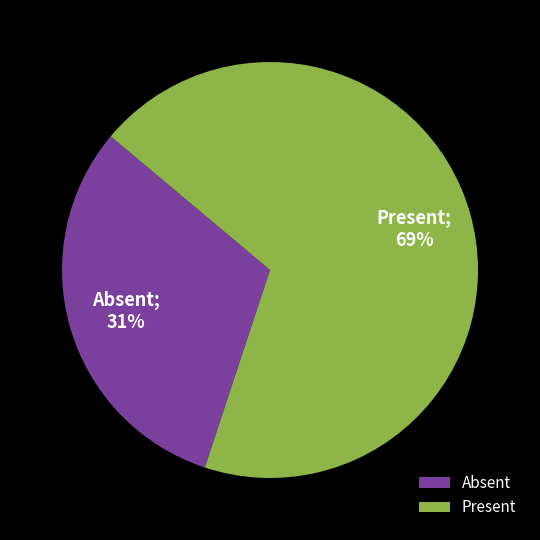

Do Absent and Present together represent more than half of the pie?

Yes